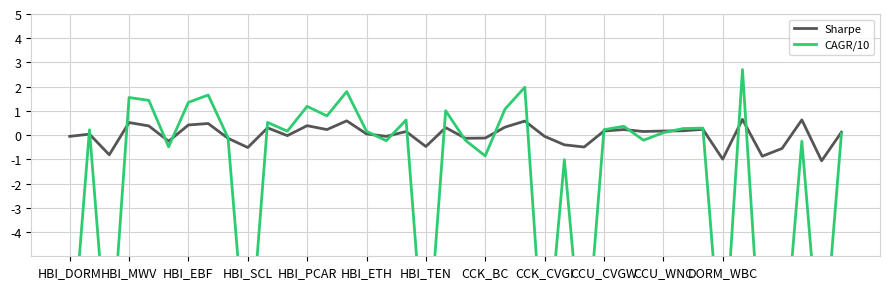

The value of CAGR/10 at 31 is 0.1. True or false?

False